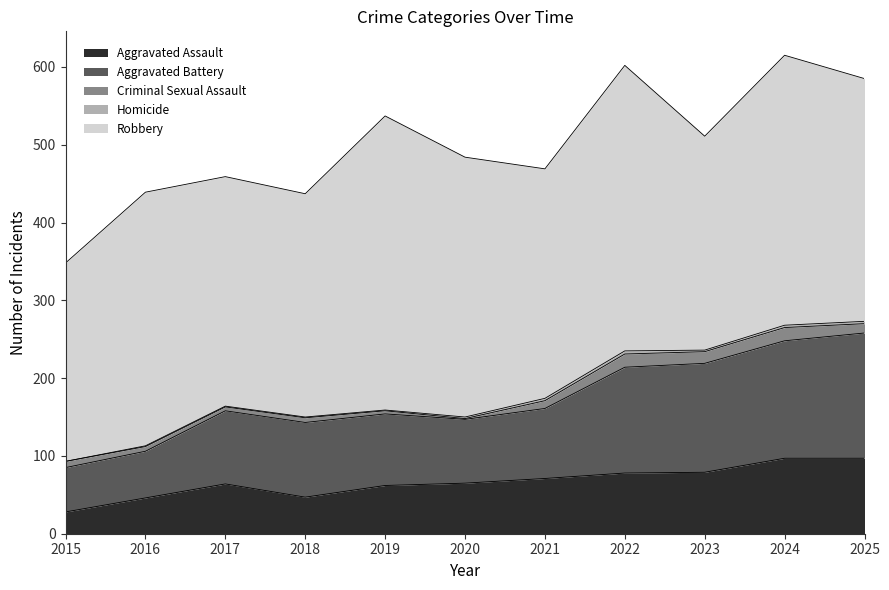

Does the chart have visible grid lines?

No